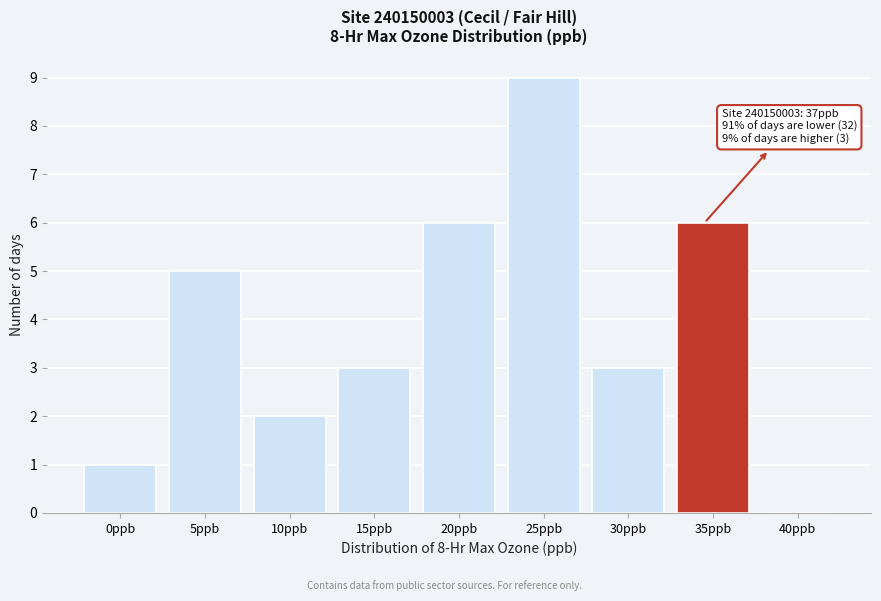

Reading left to right, extract all data points from this chart.

0ppb=1	5ppb=5	10ppb=2	15ppb=3	20ppb=6	25ppb=9	30ppb=3	35ppb=6	40ppb=0